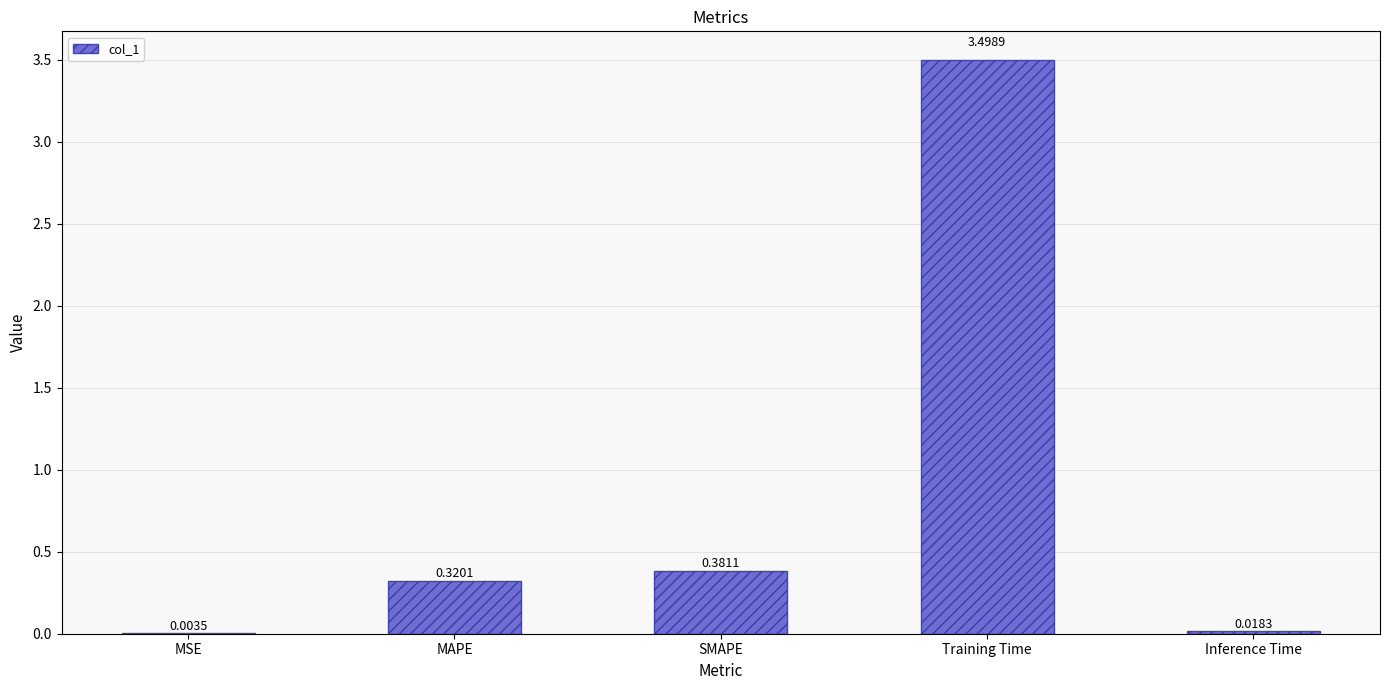

Between MAPE and Training Time, which is larger?

Training Time